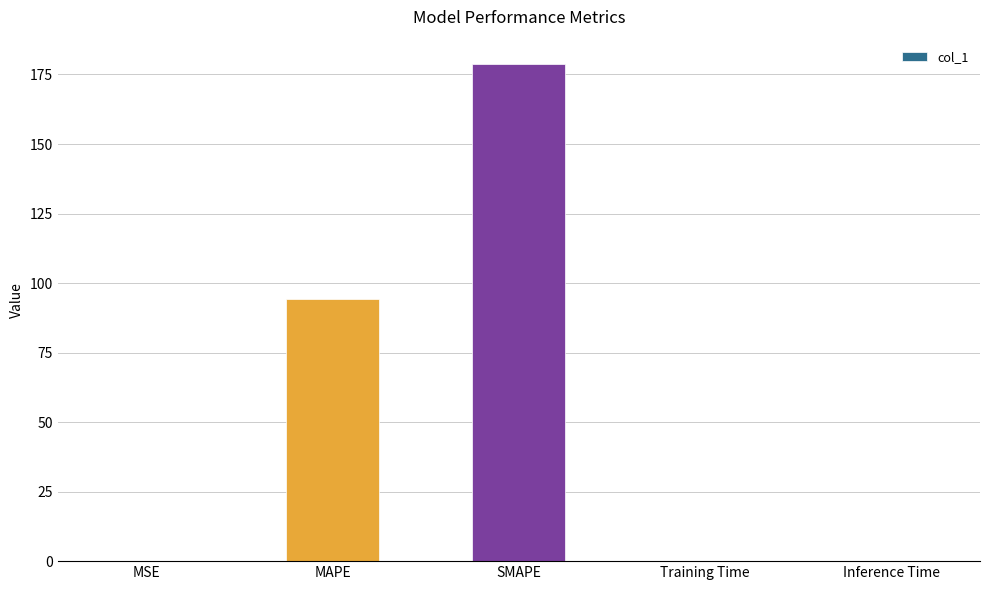

At which label is the value closest to 89?

MAPE